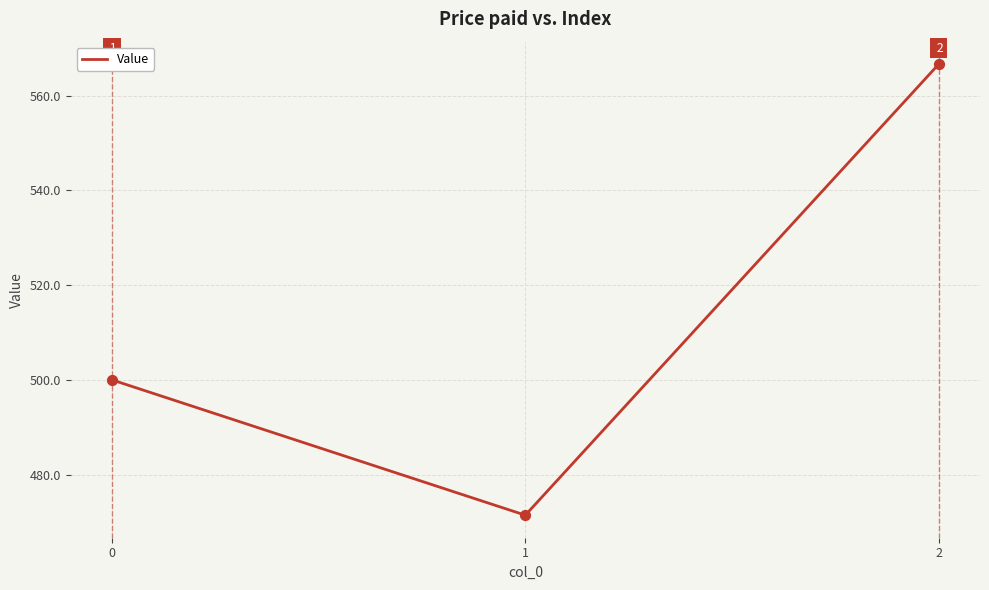

What is the ratio of the value at 2 to the value at 0?

1.1